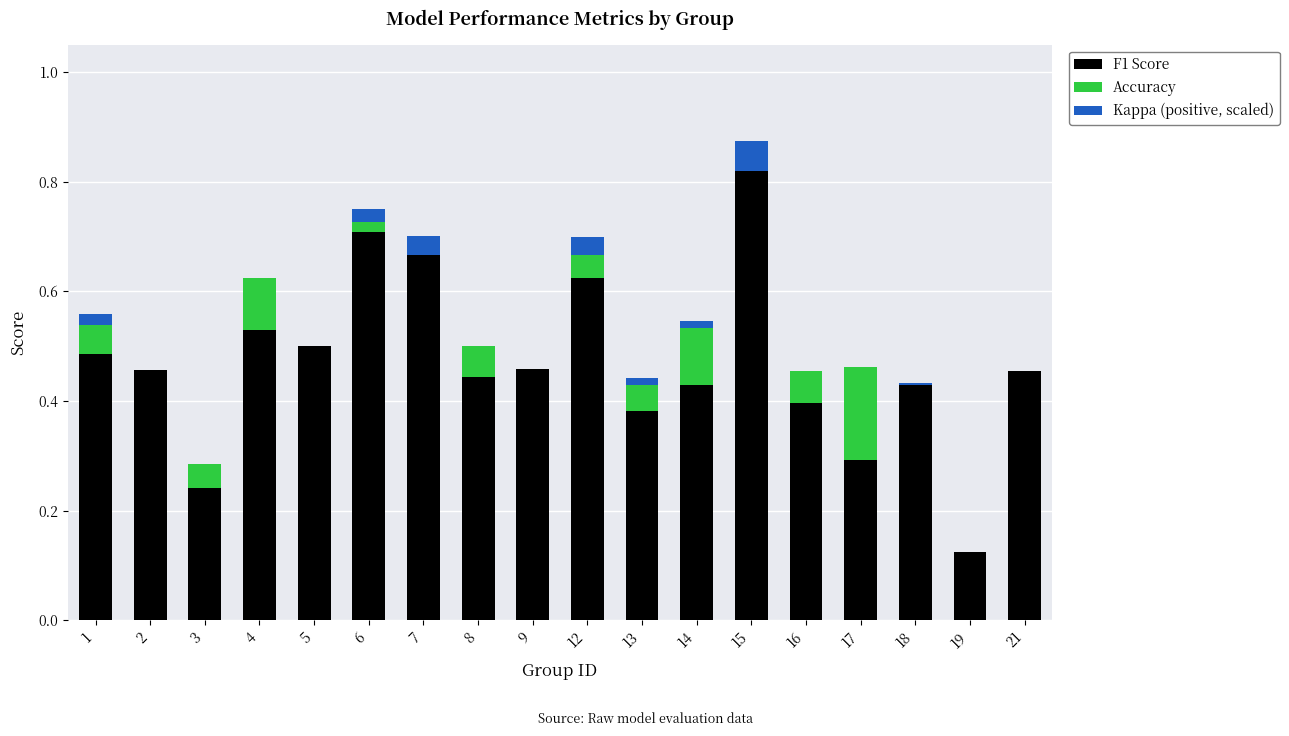

True or false: F1 Score has a value of 0.6 at 18.

False